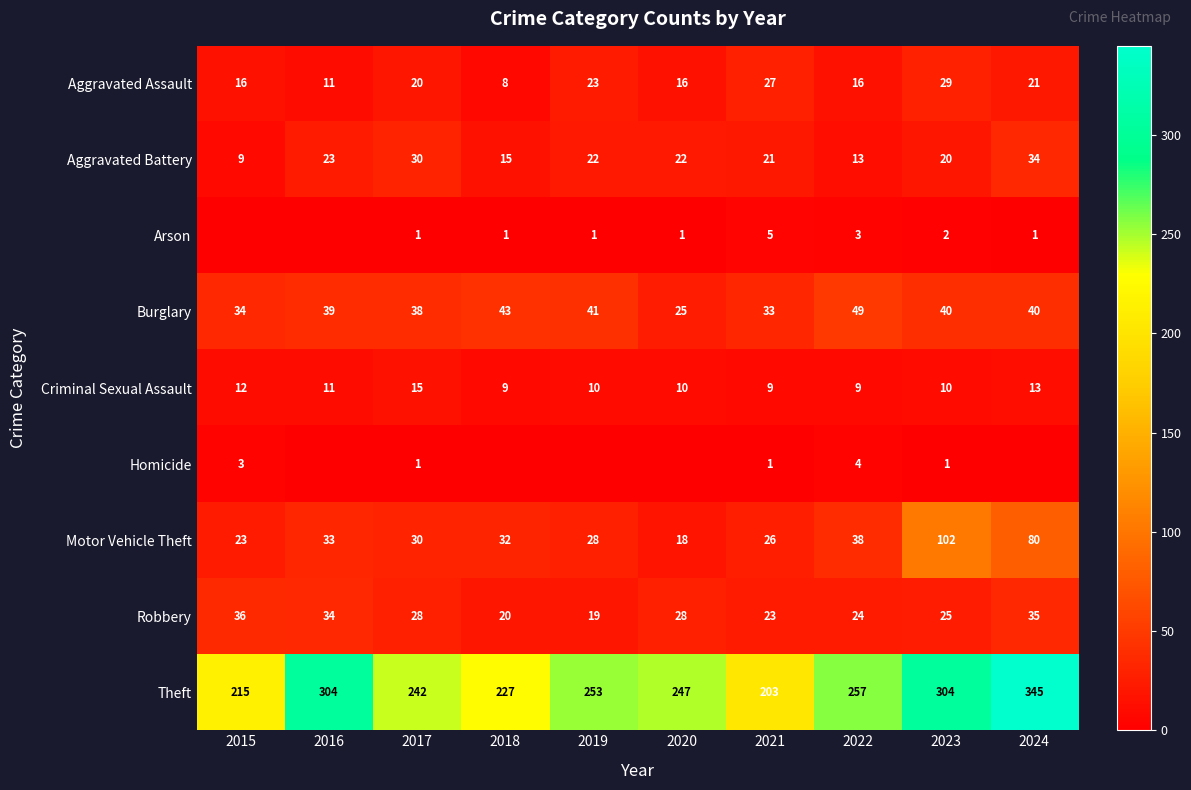

At which label is Criminal Sexual Assault closest to 12?

2015